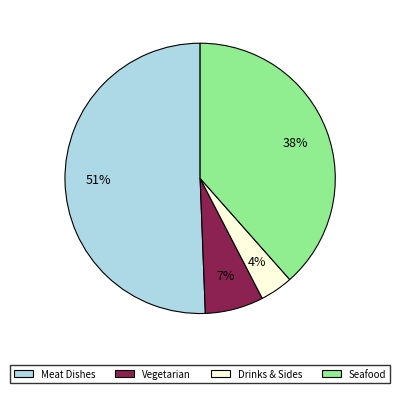

Which category accounts for the majority?

Meat Dishes